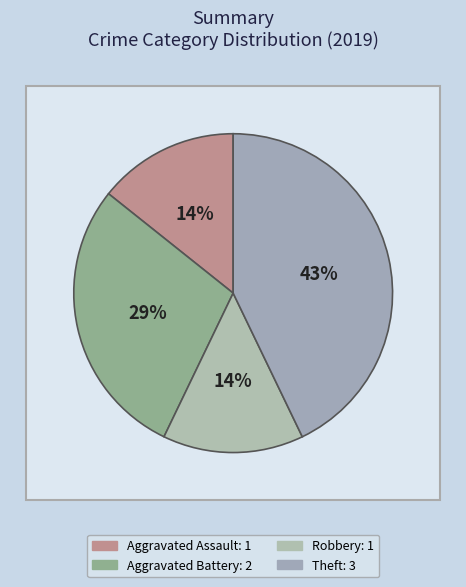

How many slices are in this pie chart?

4